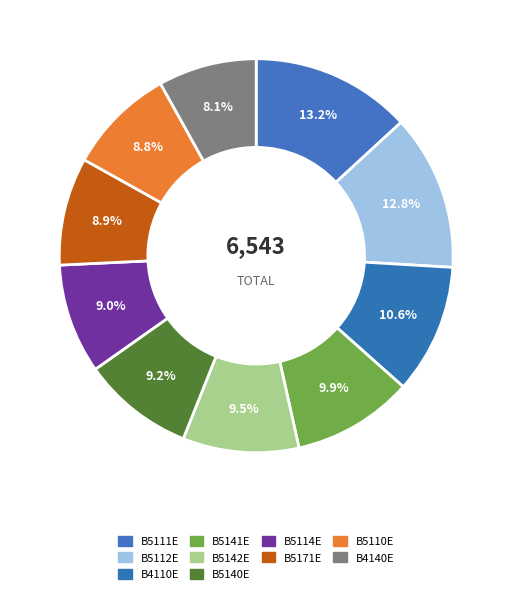

How many slices are in this pie chart?

10